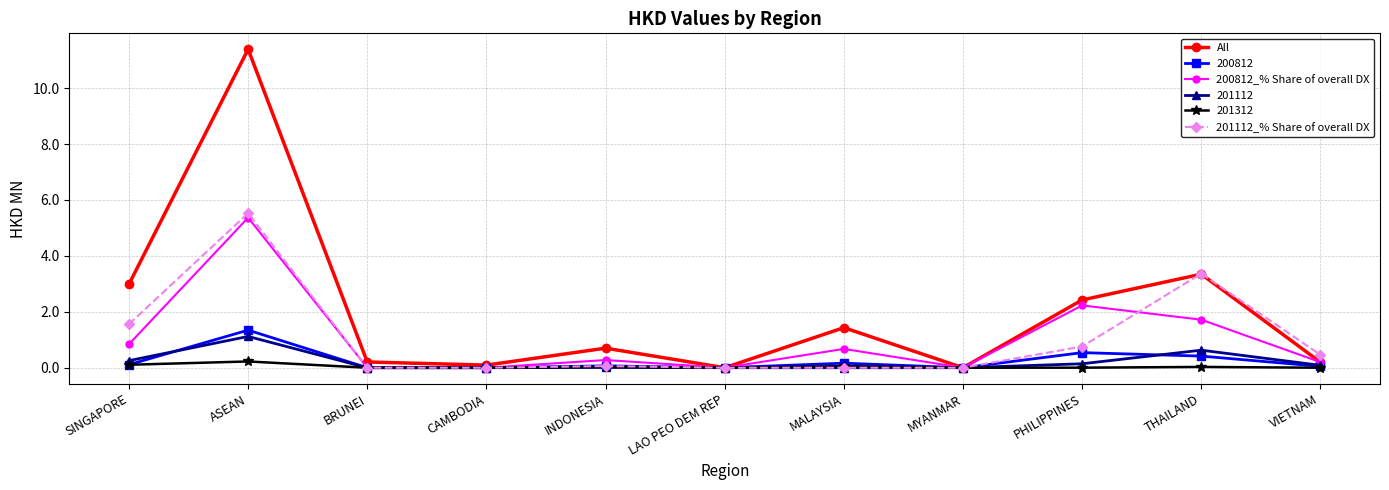

True or false: 201112_% Share of overall DX has a value of 1.6 at SINGAPORE.

True